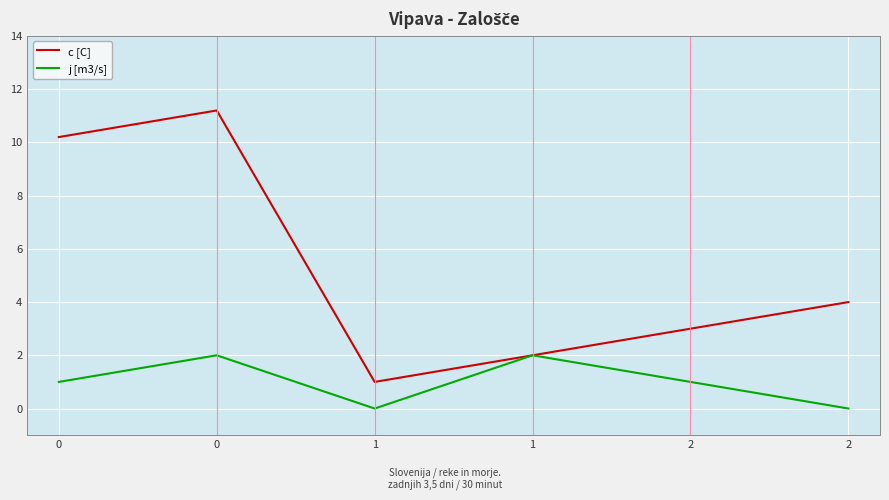

Which label corresponds to the smallest value in the chart?

1